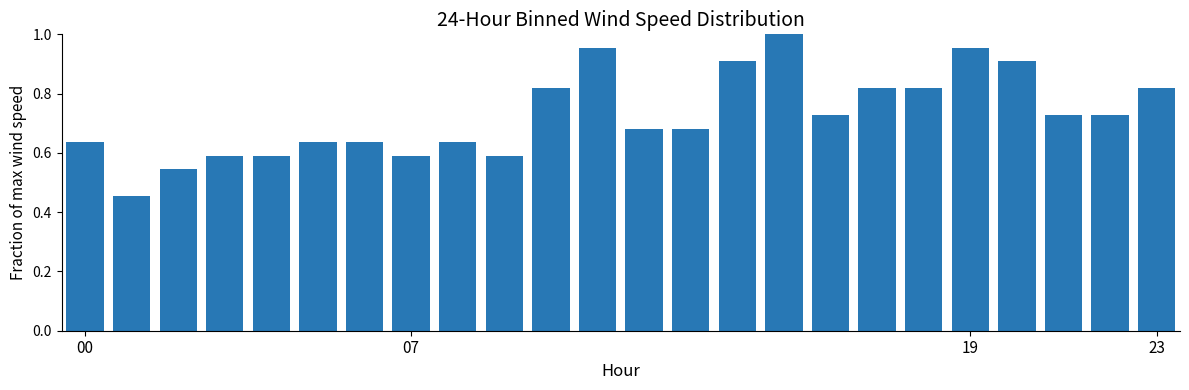

What is the value of the 15th bar from the left?

0.9